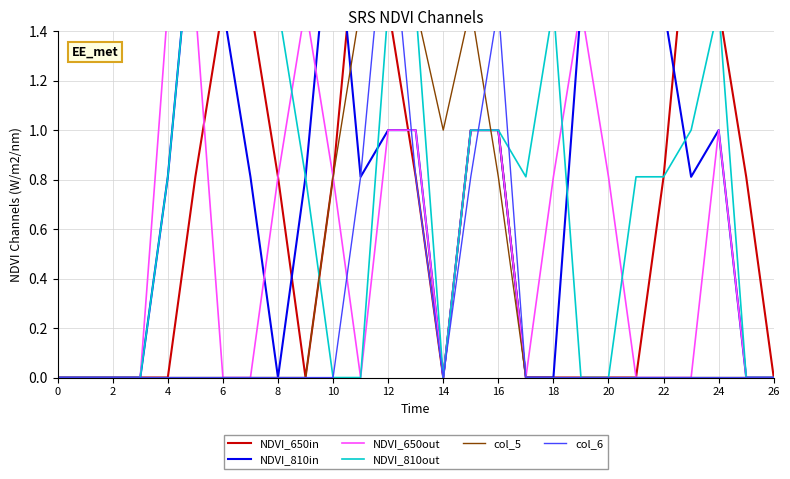

At which category does the chart reach its peak across all series?

22